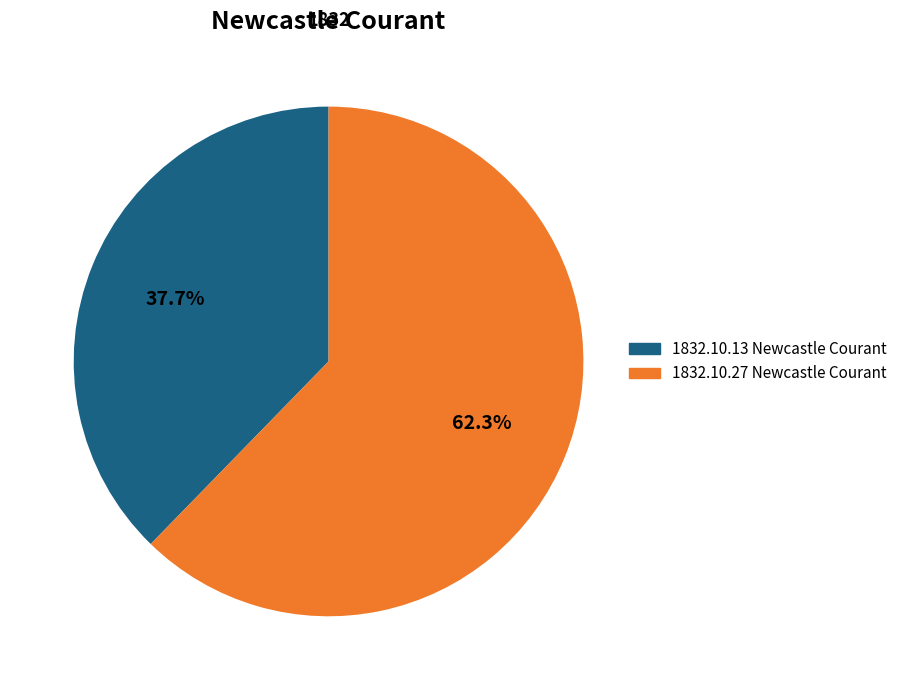

Which slice is the largest?

1832.10.27 Newcastle Courant